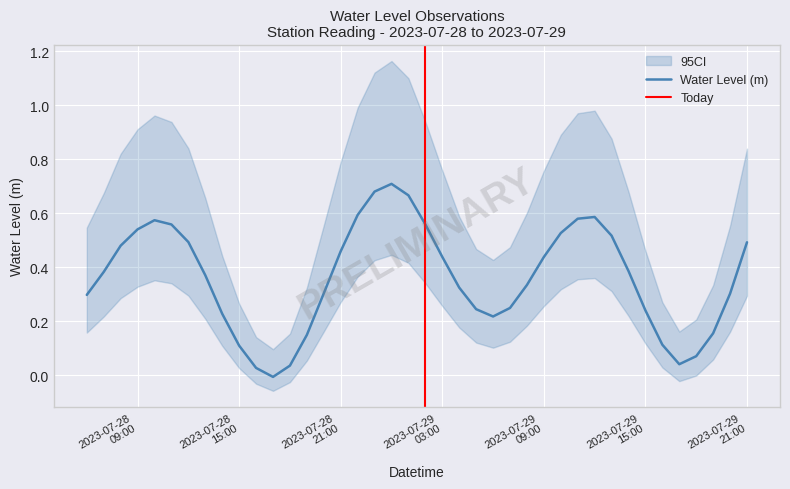

What is the average value?

0.4